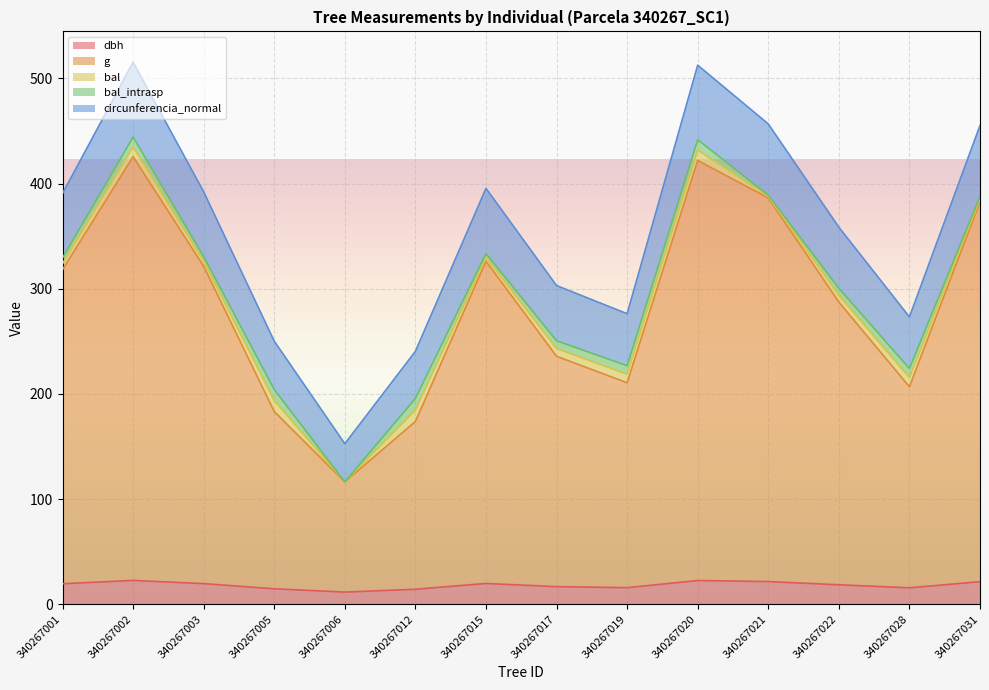

Does the chart display data point markers on the line(s)?

No